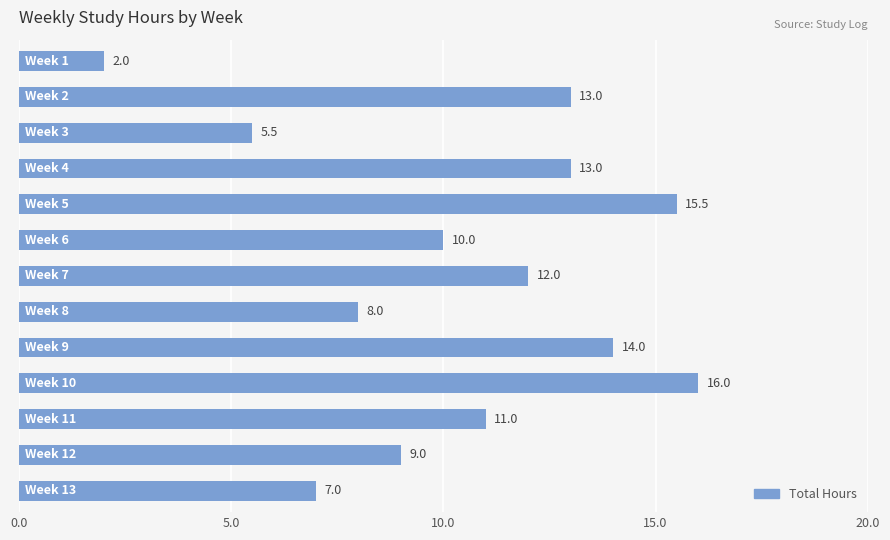

How many data points does each series have?

13